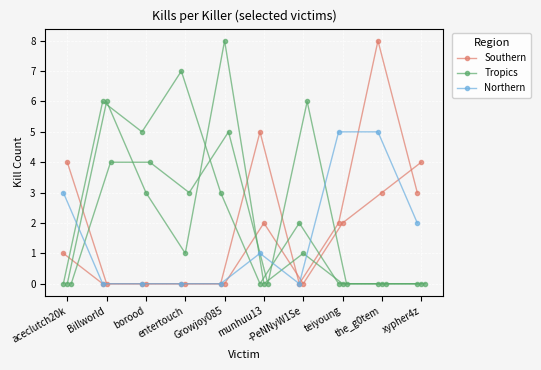

List the series in order of their overall mean, lowest first.

Northern, Southern, Tropics